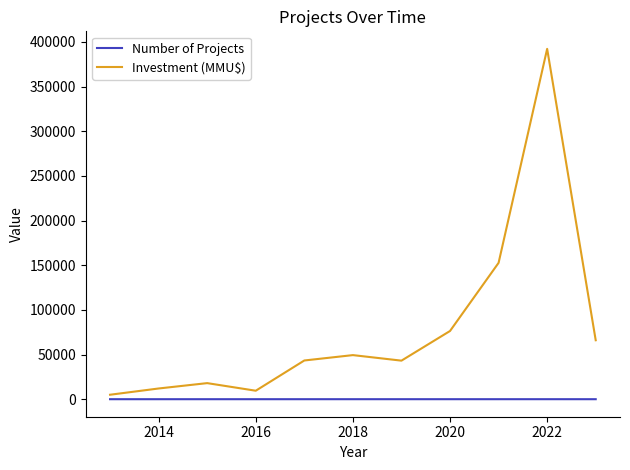

What is the difference between the maximum and second lowest values in the Investment (MMU$) series?

382707